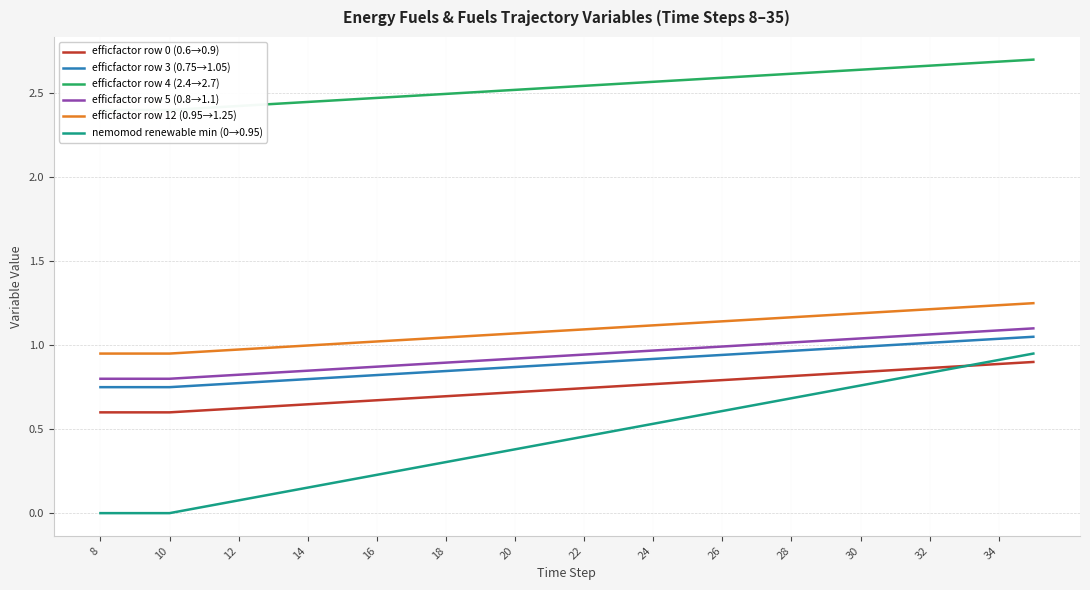

True or false: efficfactor row 12 (0.95→1.25) and efficfactor row 5 (0.8→1.1) intersect in this chart.

False